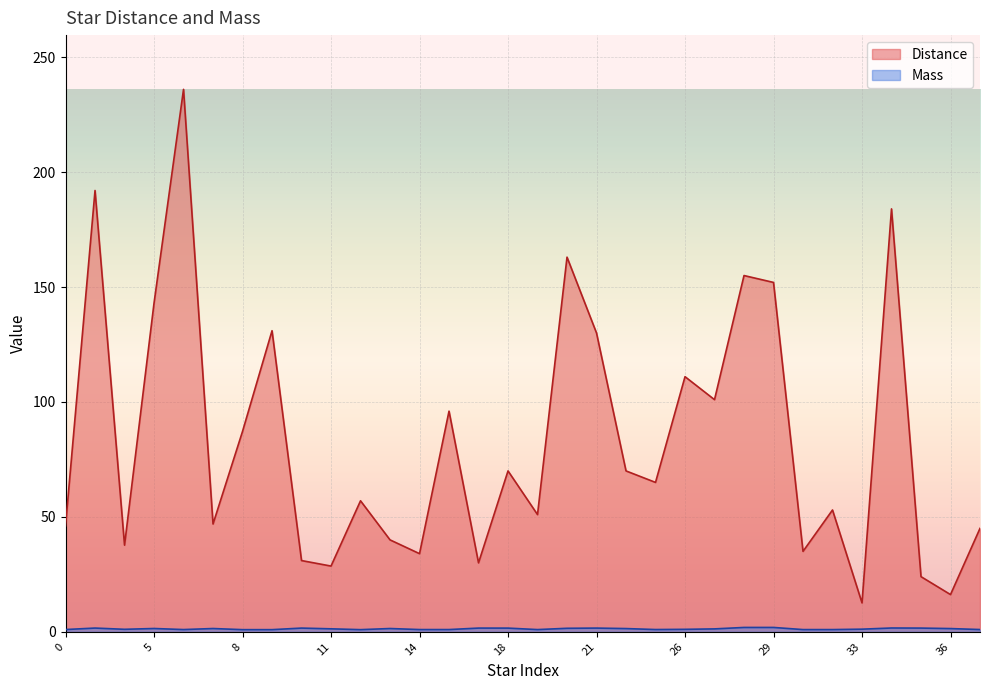

List the labels in order of value, largest first.

28, 29, 34, 2, 10, 17, 21, 35, 18, 20, 5, 7, 13, 22, 36, 11, 27, 33, 4, 26, 0, 23, 37, 6, 14, 16, 19, 30, 31, 8, 9, 12